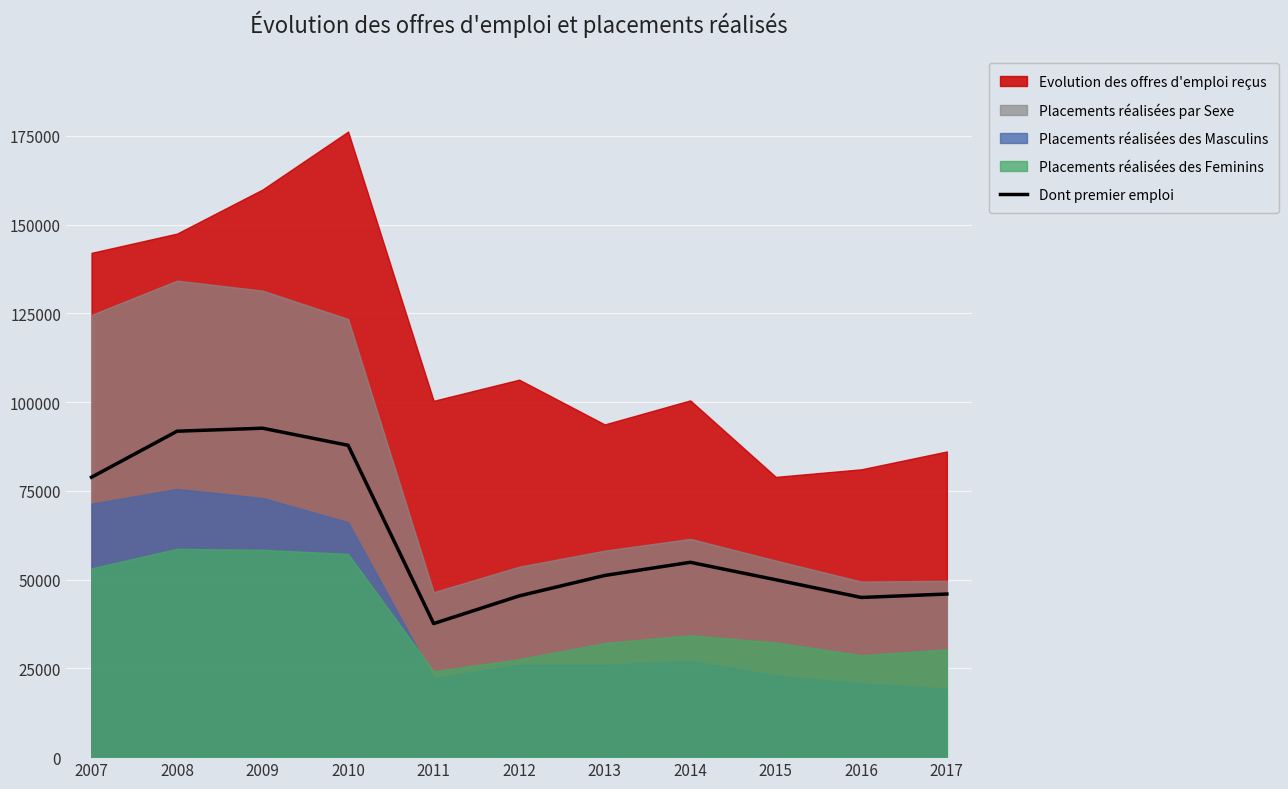

Which has a higher value, 2014 or 2012?

2014